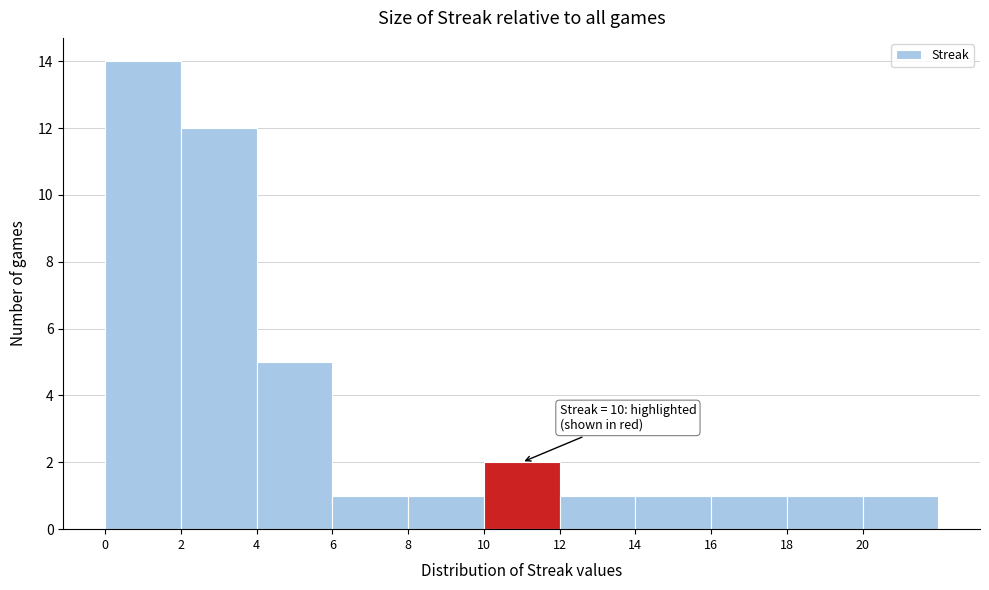

Which range on the x-axis has the tallest bar?

0 to 2